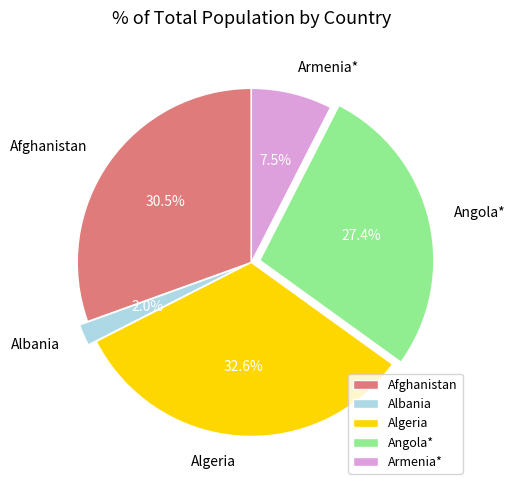

Which slice is the smallest?

Albania